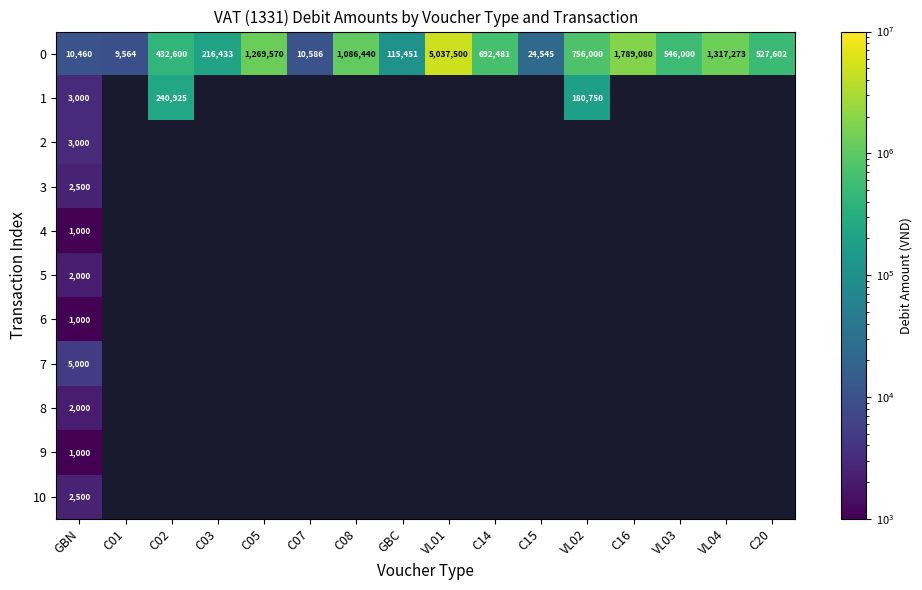

Where is 0 nearest to the value 2523532?

C16